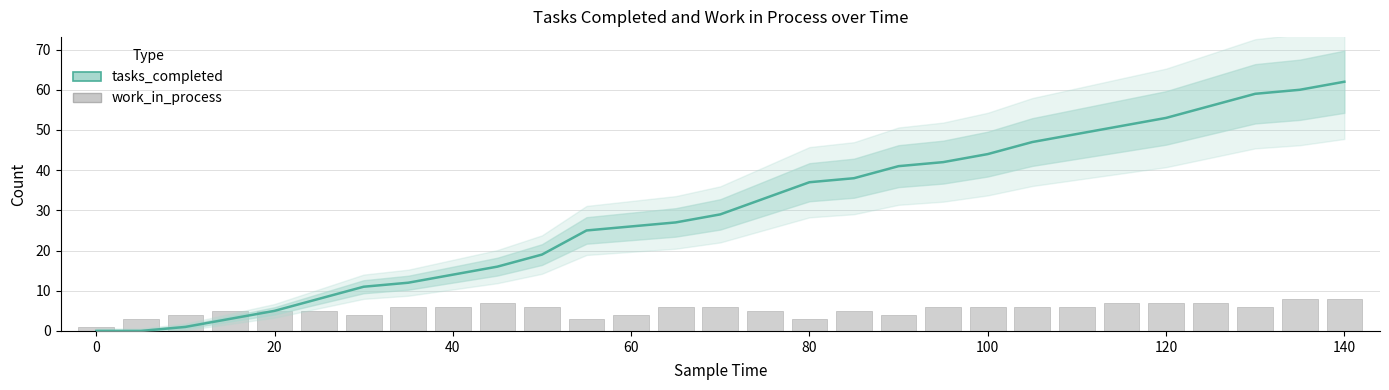

The value of tasks_completed at 40 is 25. True or false?

False